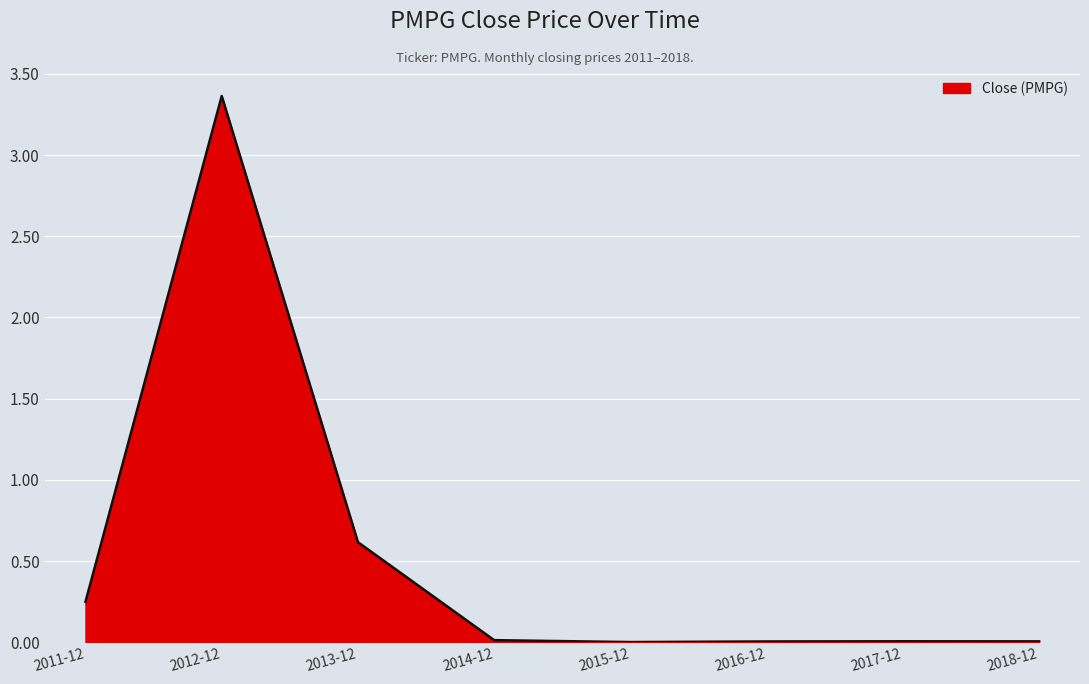

The chart shows a value of 0.0 at 2017-12. True or false?

True